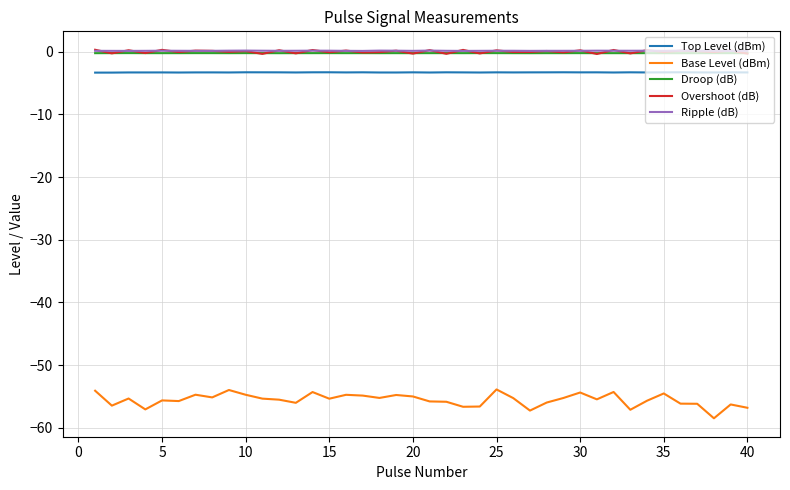

Which series has the widest spread of values?

Base Level (dBm)